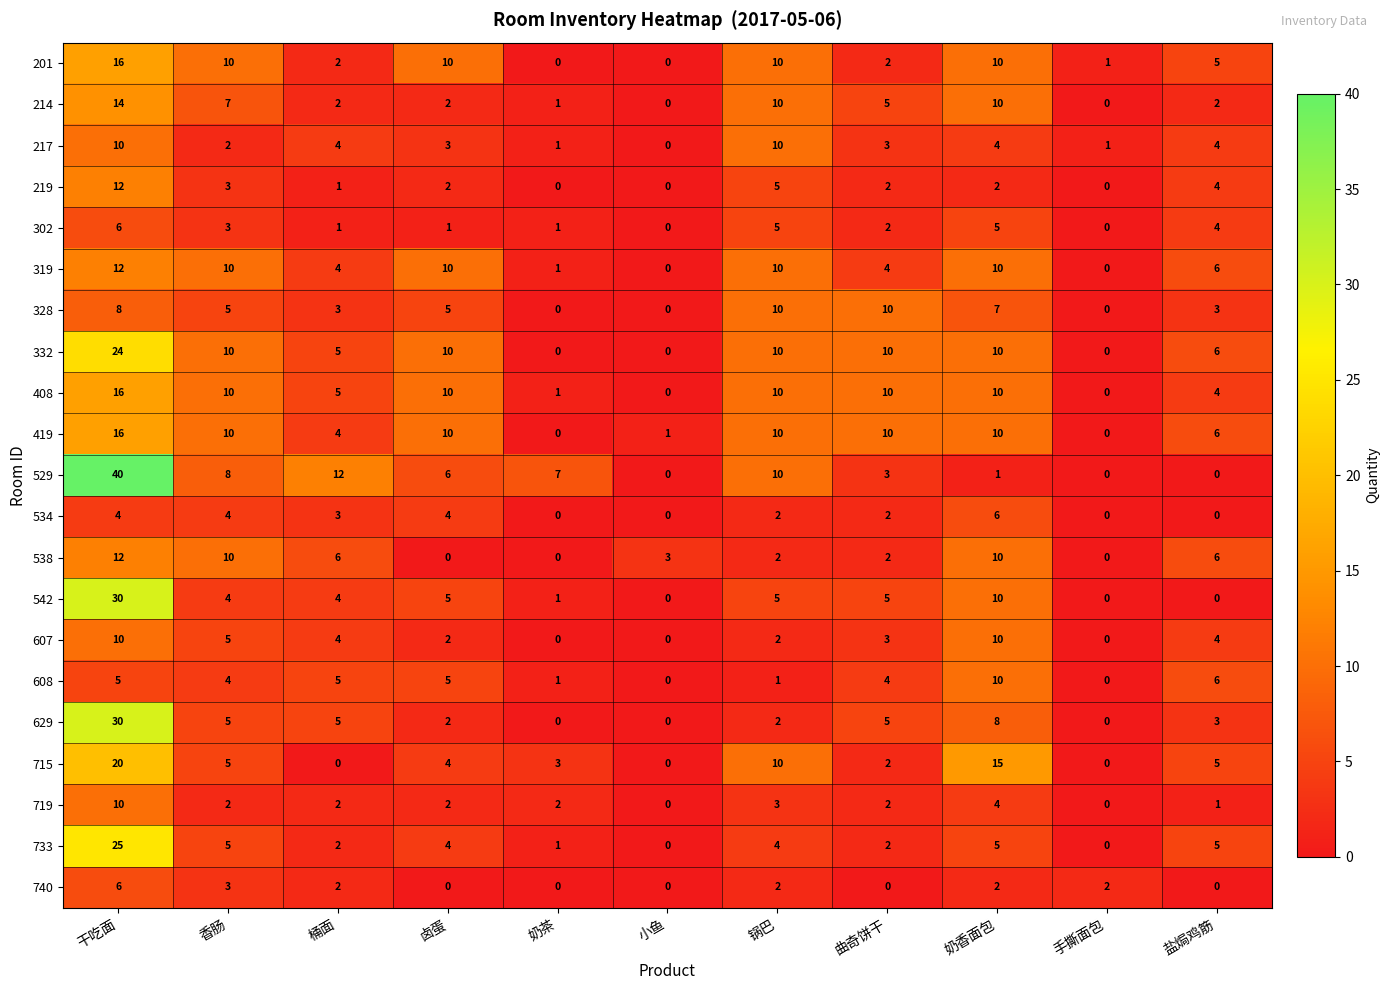

At how many categories does at least one series exceed 22?

1